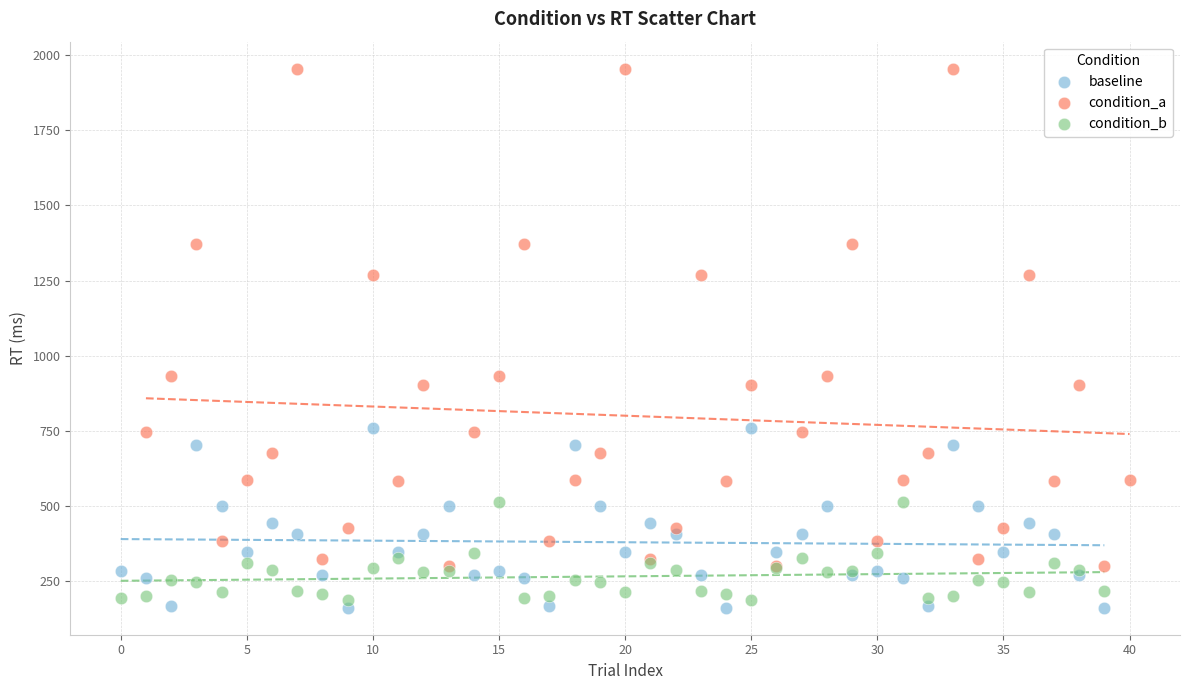

What are all the series names shown in the legend?

baseline, condition_a, condition_b